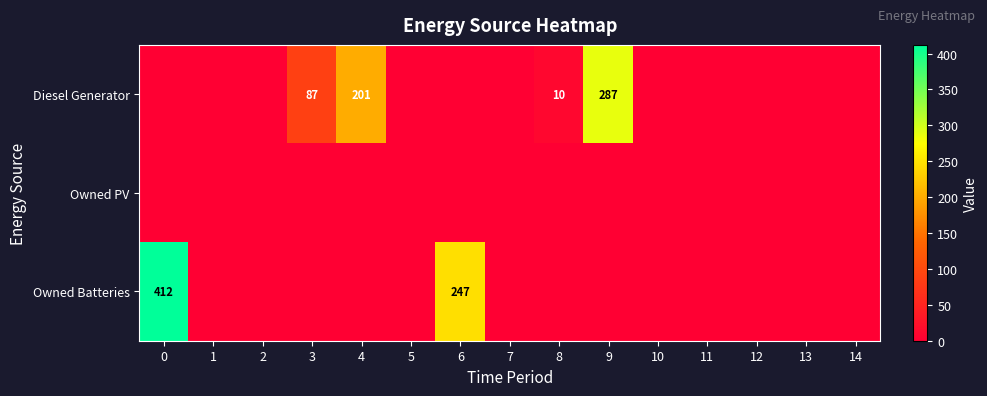

The value of Diesel Generator at 9 is 287. True or false?

True